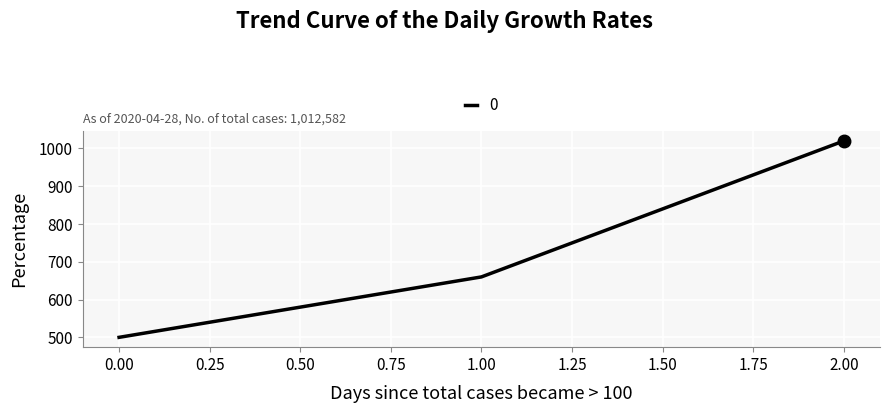

What is the average value?

727